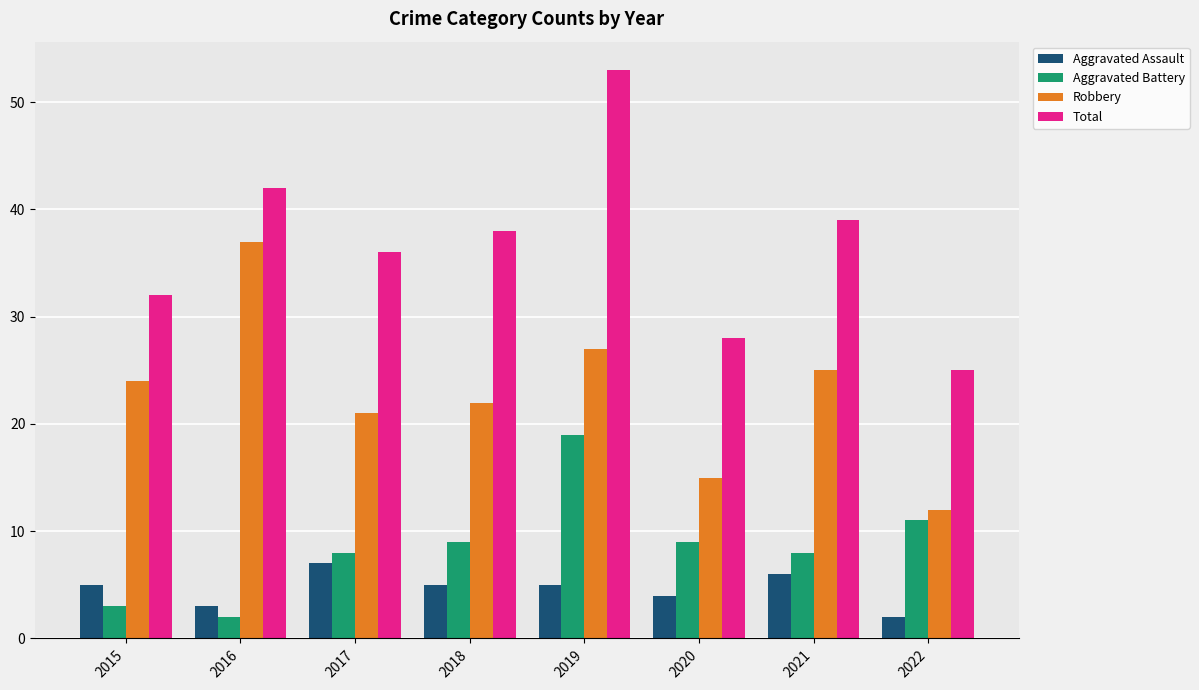

True or false: Aggravated Battery has a value of 4 at 2021.

False